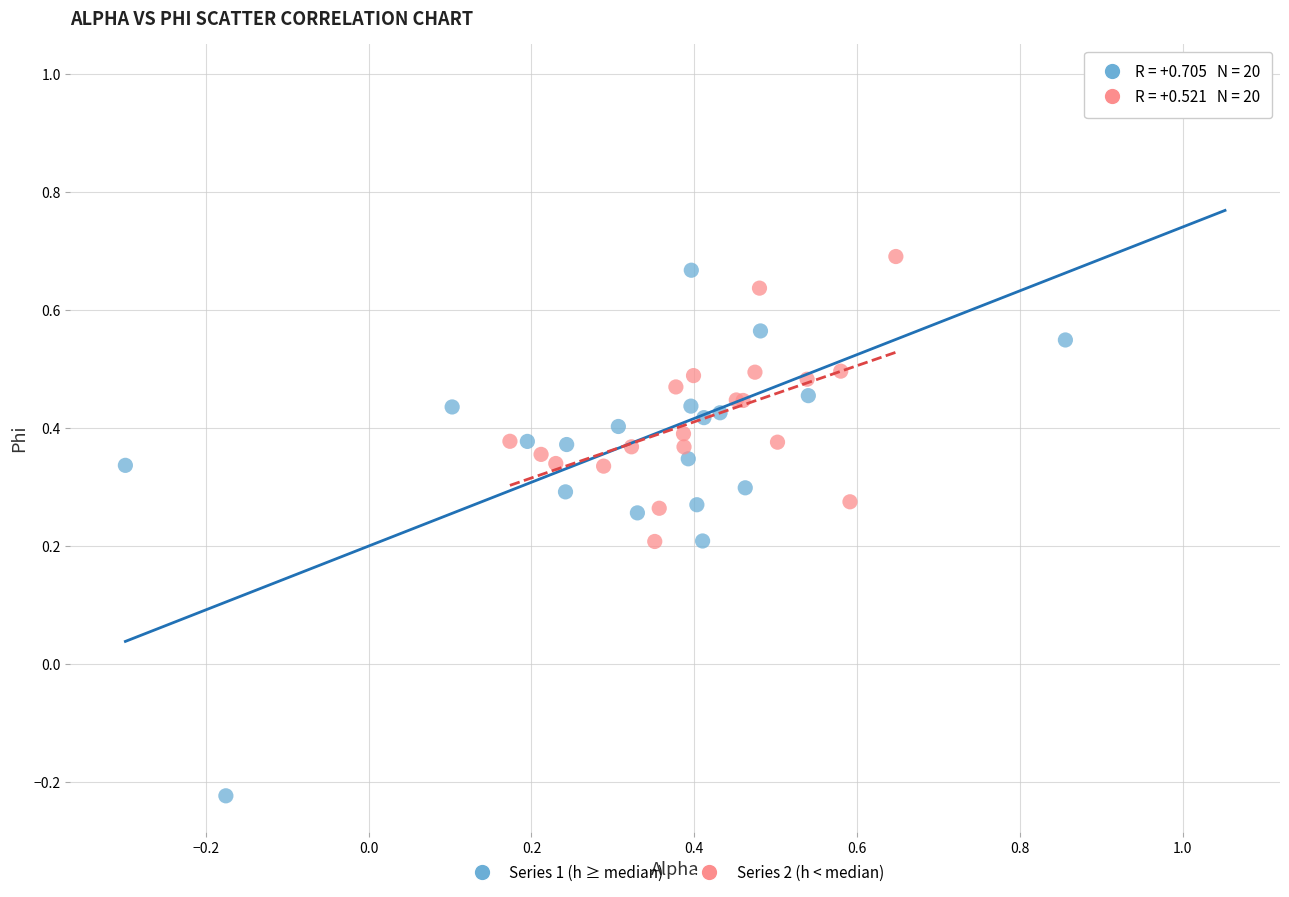

Which series has the largest Y range (max minus min)?

Series 1 (h ≥ median)